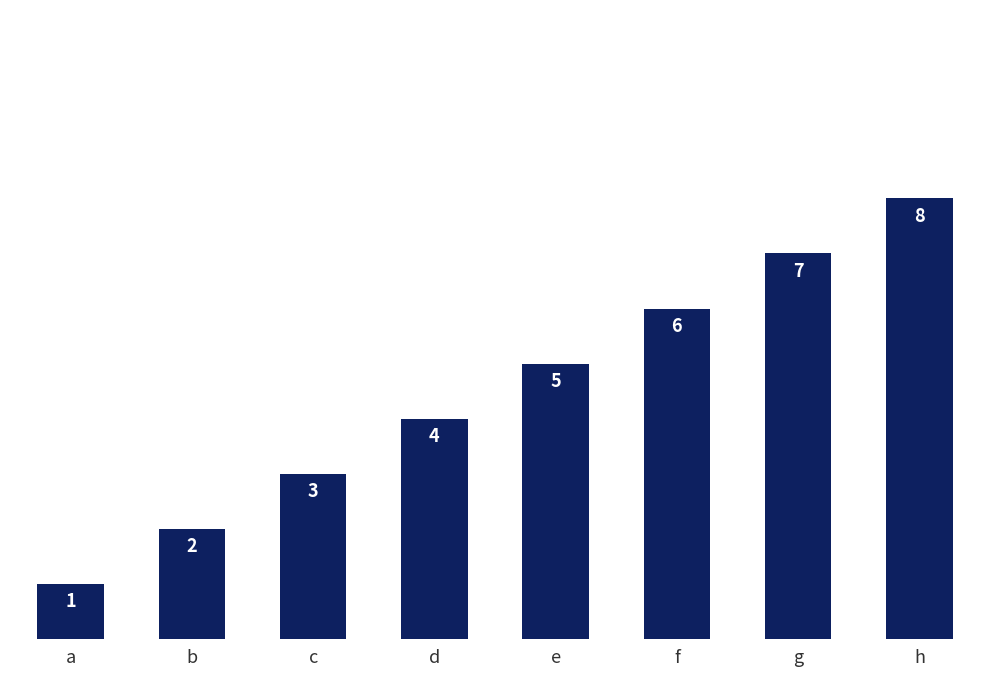

List the labels in order of value, smallest first.

a, b, c, d, e, f, g, h